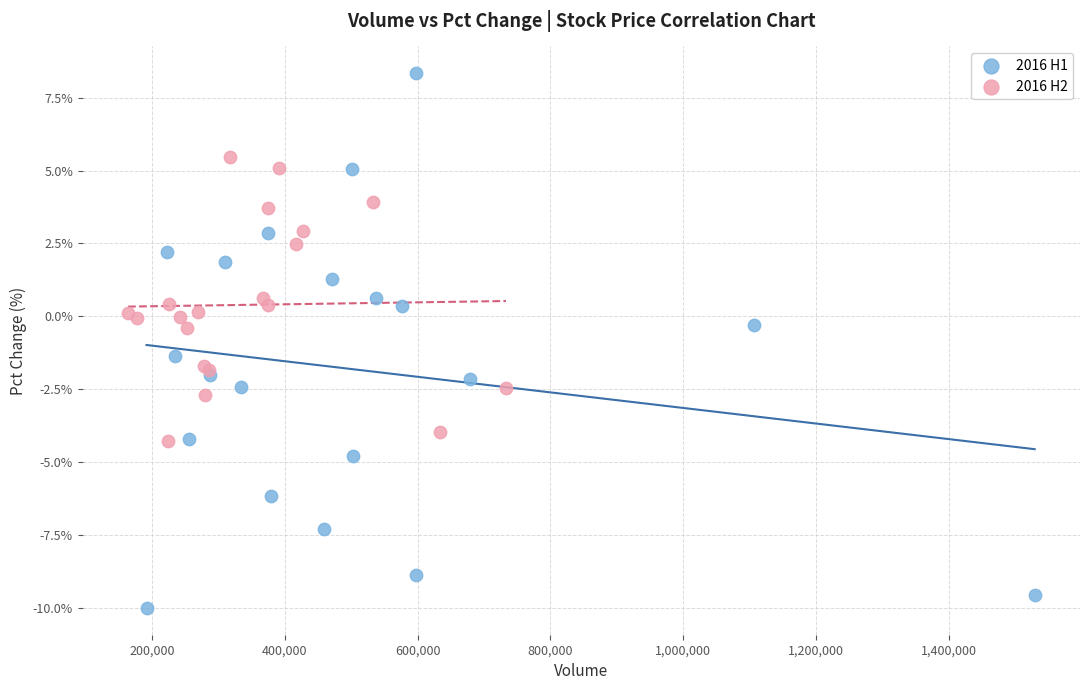

Which series reaches the minimum Y coordinate?

2016 H1